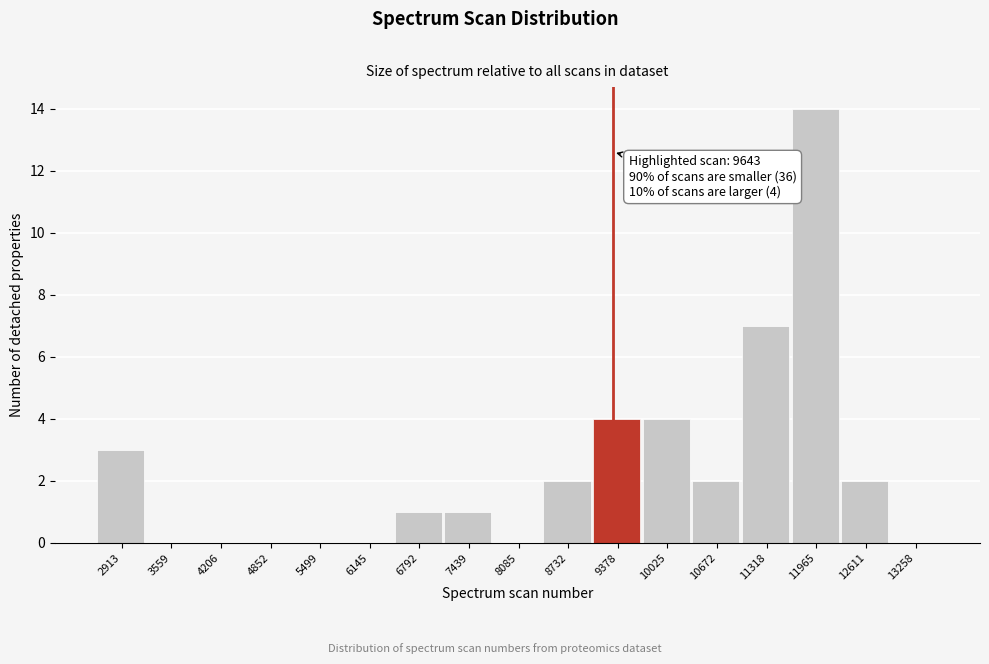

Reading left to right, list all the values displayed in this chart.

2913=3	3559=0	4206=0	4852=0	5499=0	6145=0	6792=1	7439=1	8085=0	8732=2	9378=4	10025=4	10672=2	11318=7	11965=14	12611=2	13258=0